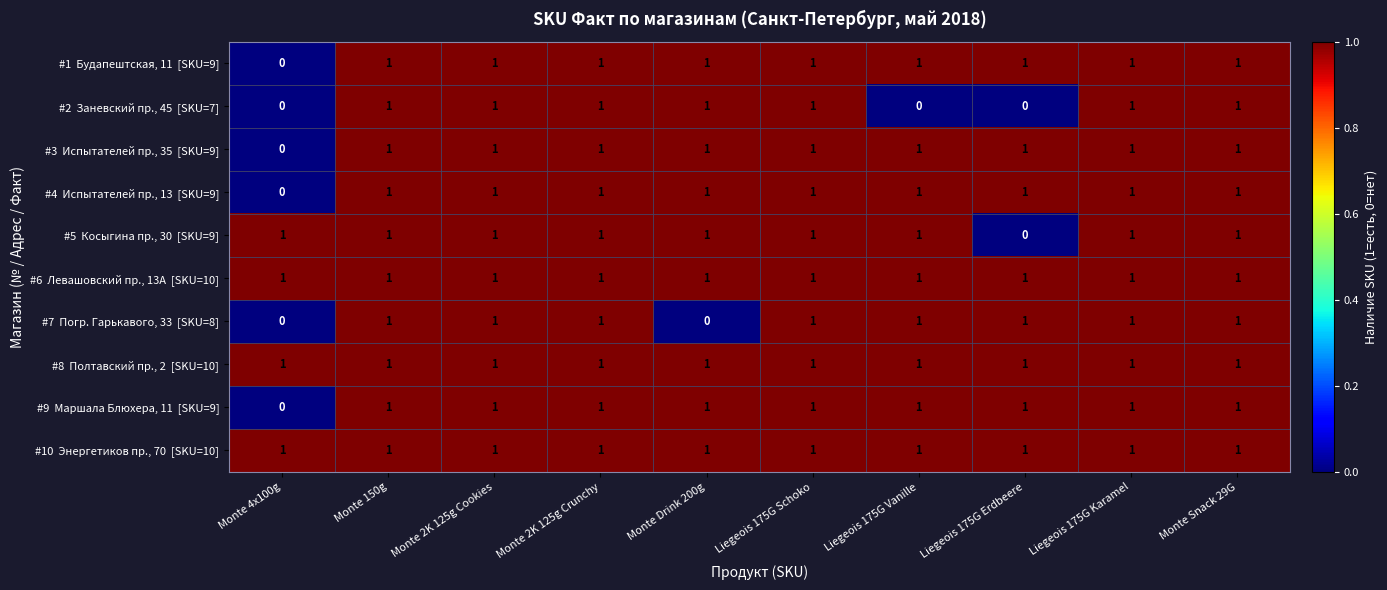

What is the total value across all series at Monte 2K 125g Crunchy?

10